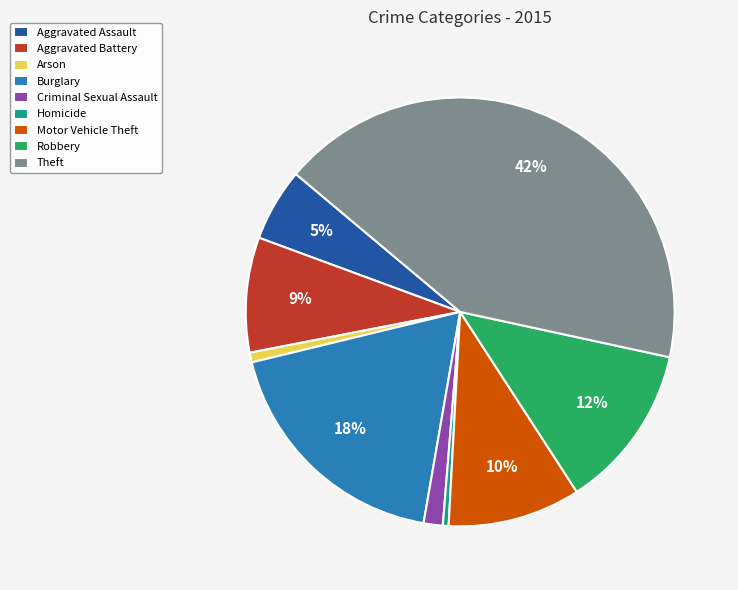

Count the number of slices in the pie.

9